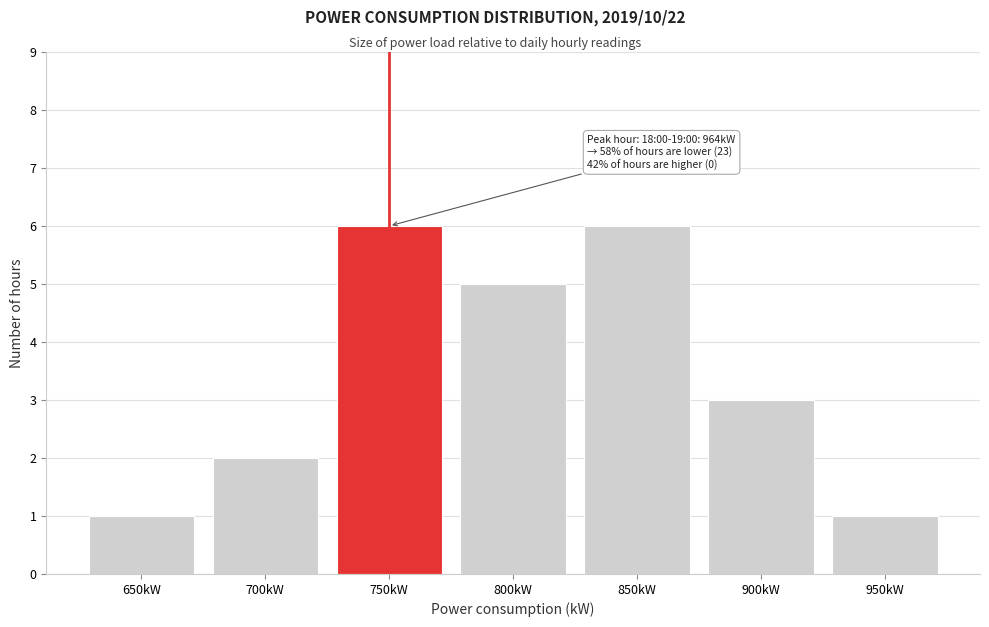

Reading left to right, list all the values displayed in this chart.

650kW=1	700kW=2	750kW=6	800kW=5	850kW=6	900kW=3	950kW=1